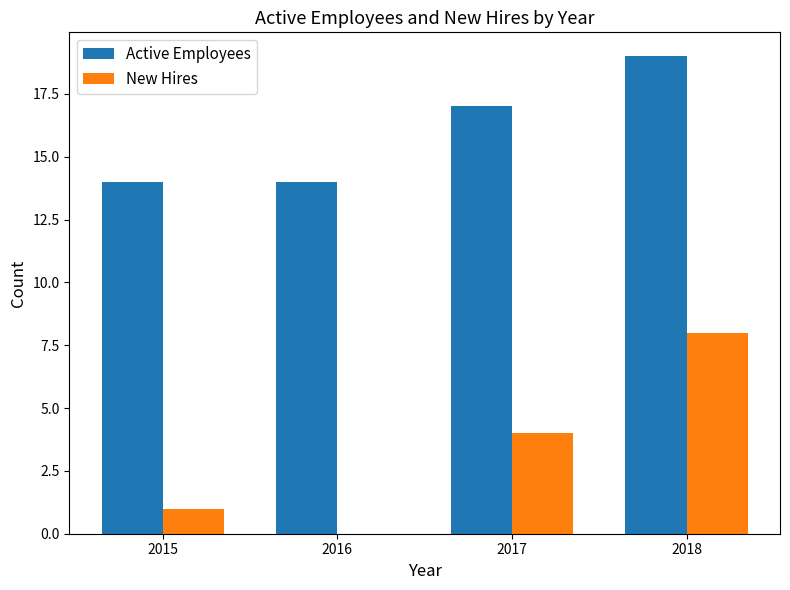

Between 2015 and 2016, which series saw the biggest shift?

New Hires